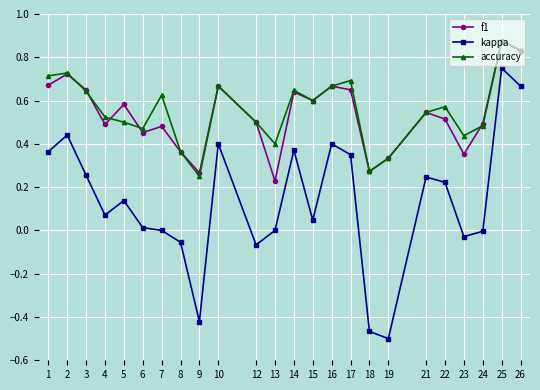

Which series has the widest spread of values?

kappa